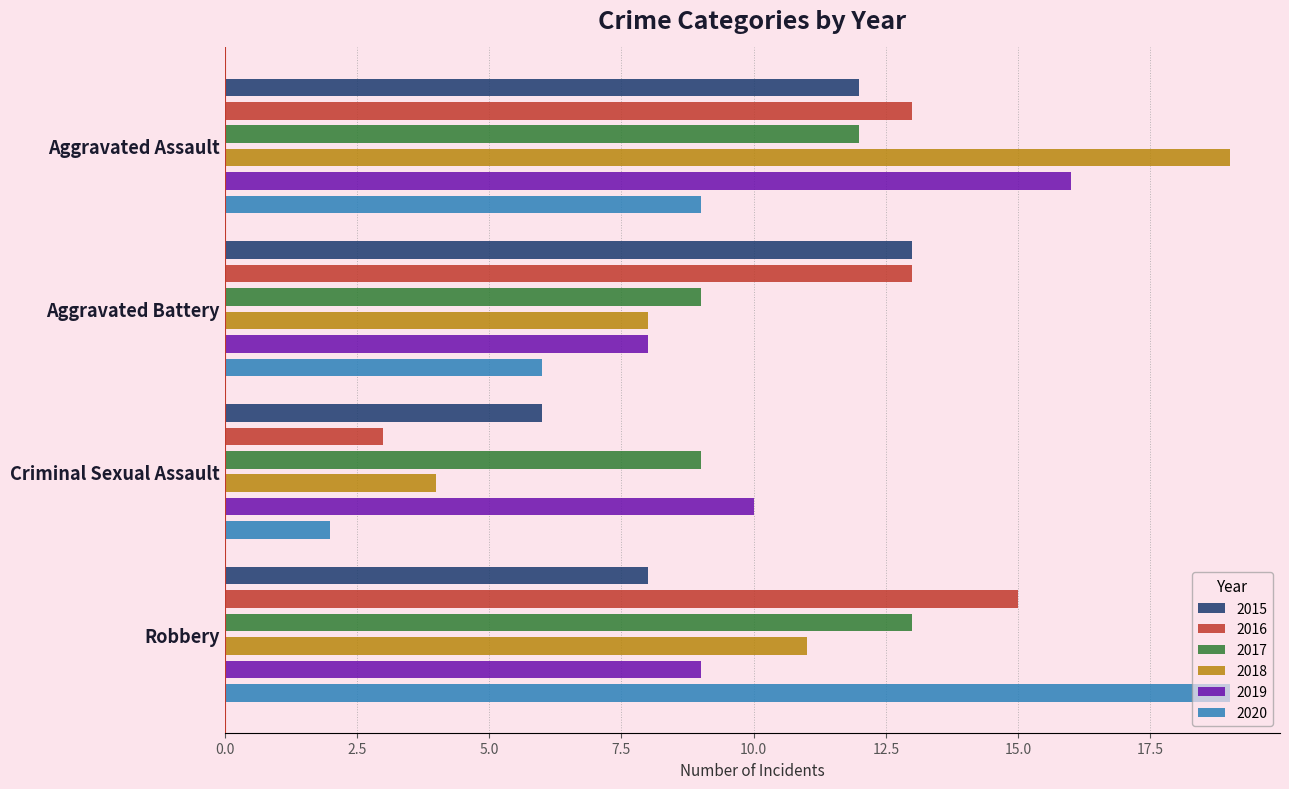

What is the difference between the 2017 values at Robbery and Aggravated Battery?

4